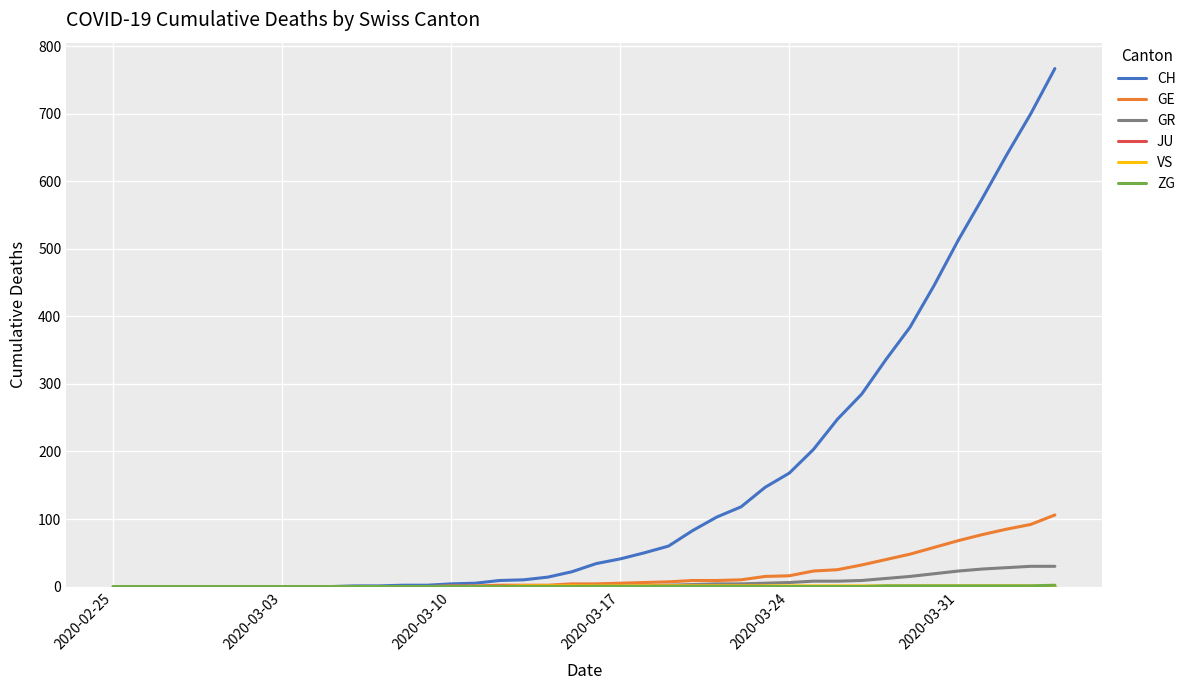

Which series has the largest total across all categories?

CH